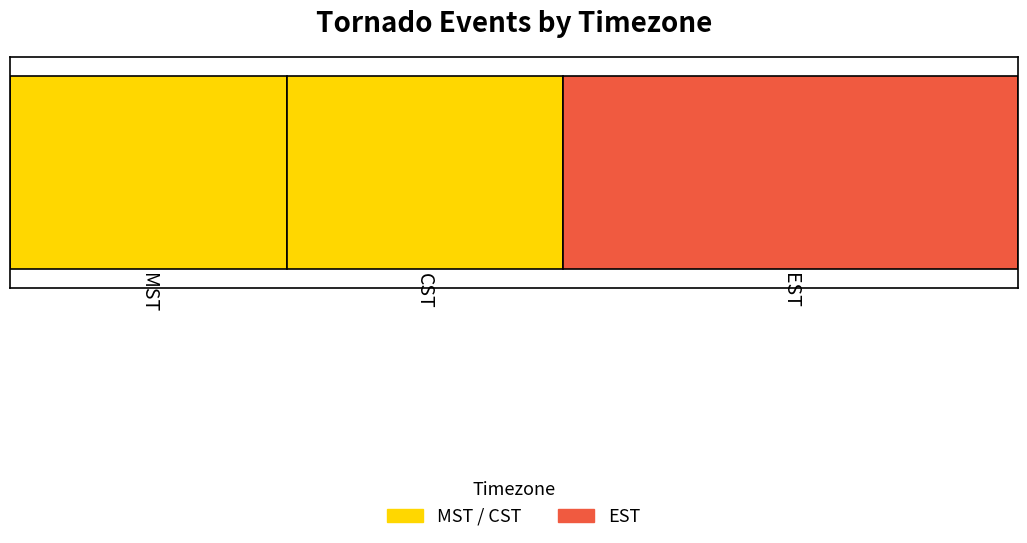

True or false: the data shows 14 at MST.

True